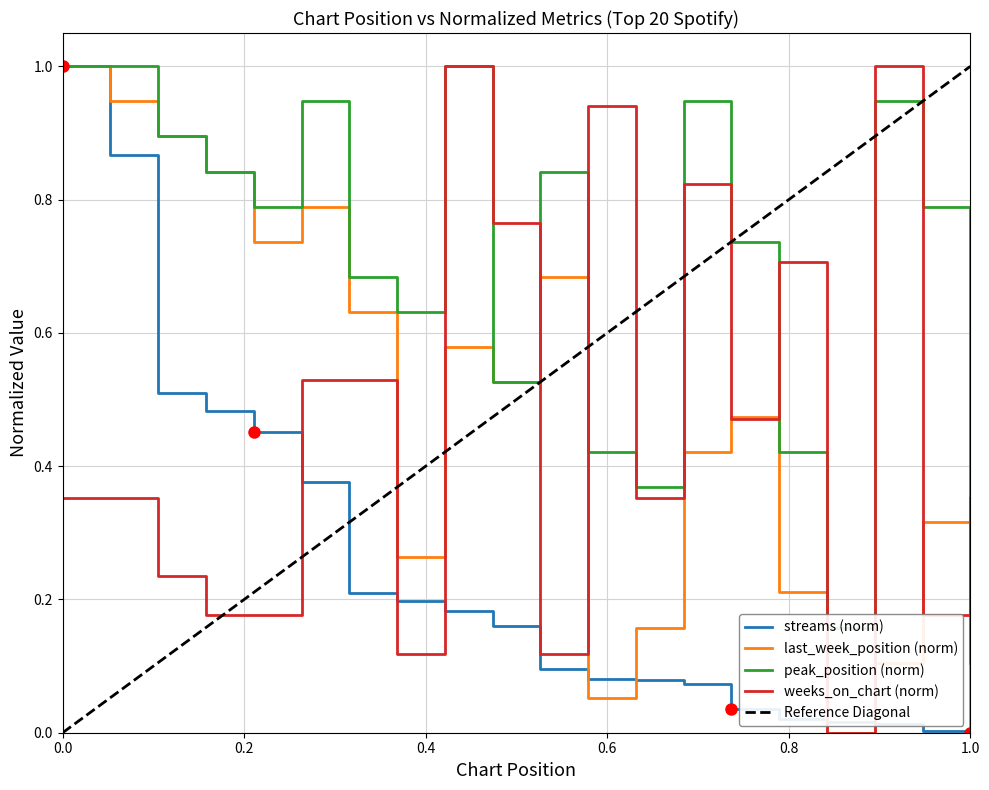

Which category has the lowest value in the peak_position (norm) series?

1.0